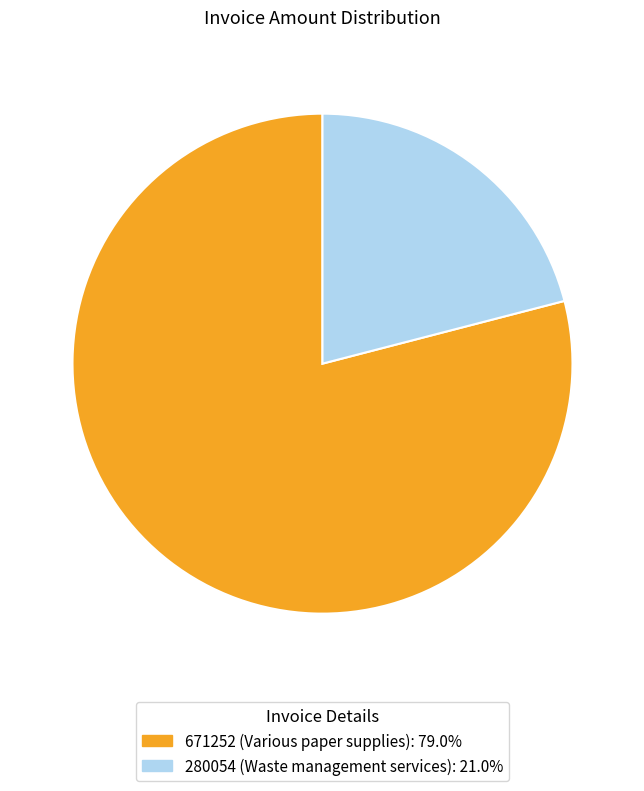

Which has a higher value, 280054 or 671252?

671252